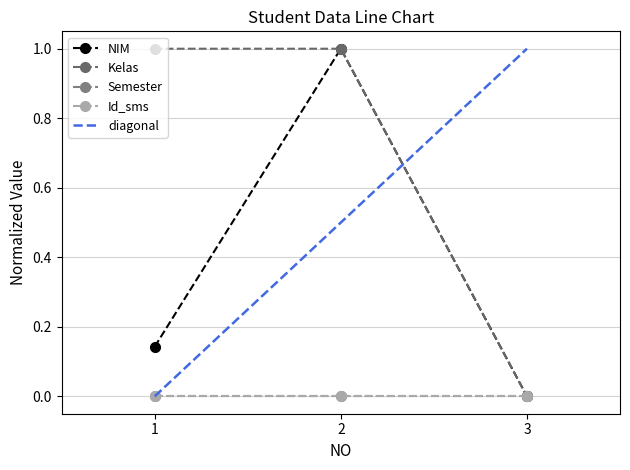

How many positive values does the NIM series have?

2